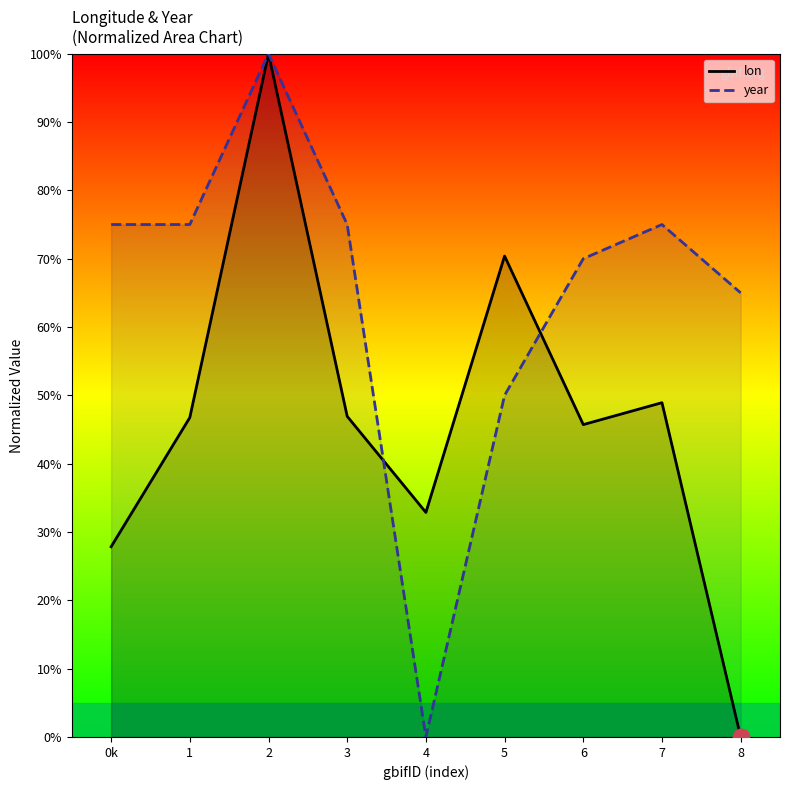

What is the difference between the maximum and minimum values in the year series?

100.0